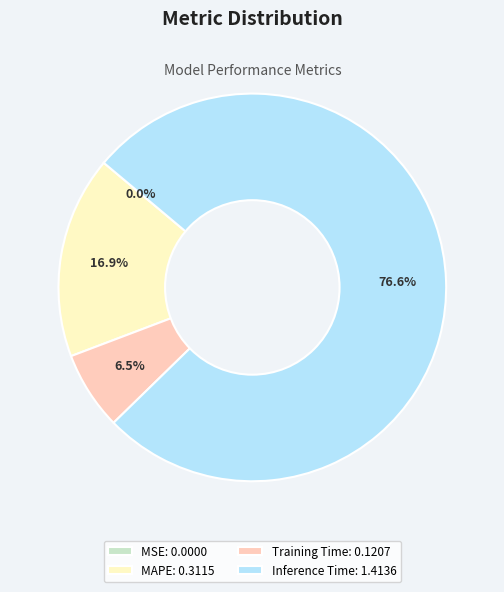

To the nearest percent, what is the average slice percentage?

25%